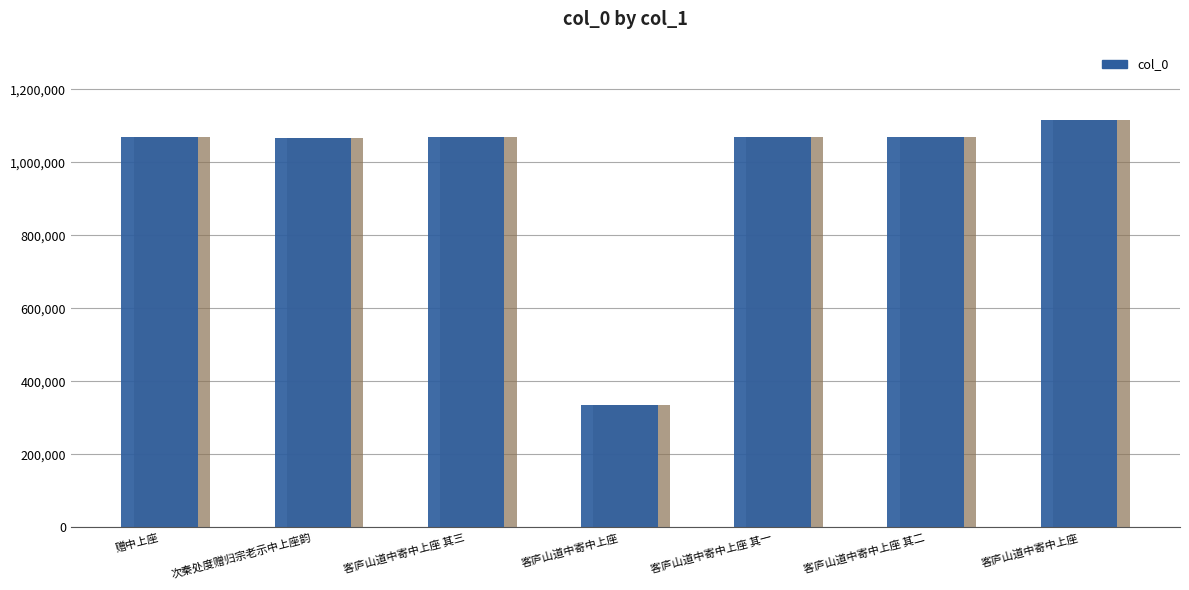

The chart shows a value of 334175 at 客庐山道中寄中上座. True or false?

True